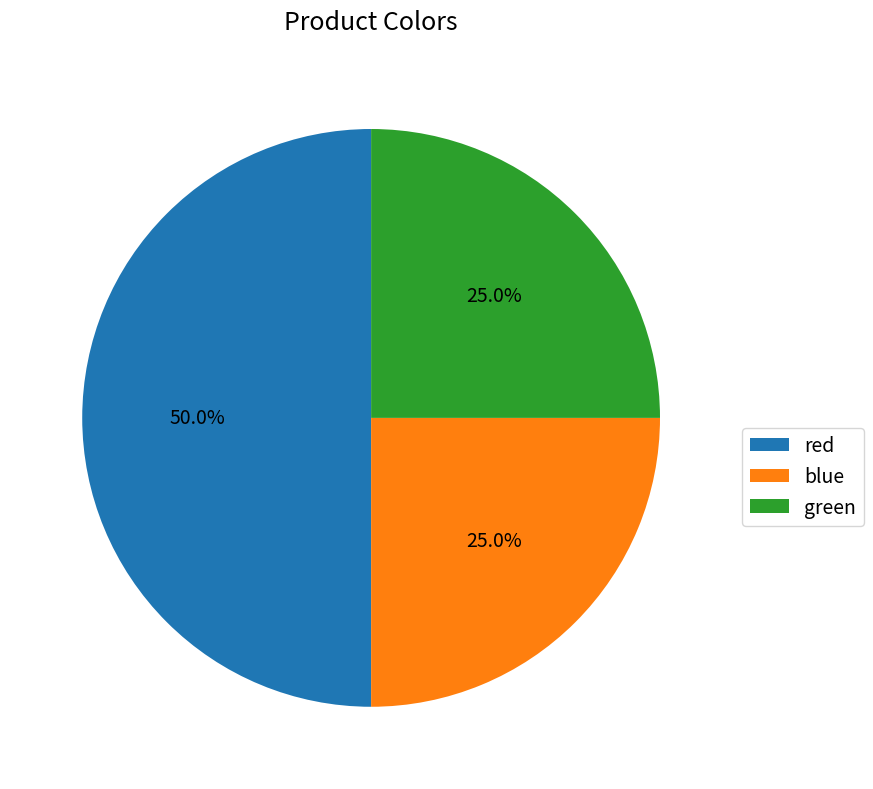

What percentage is the red slice, to the nearest percent?

50%